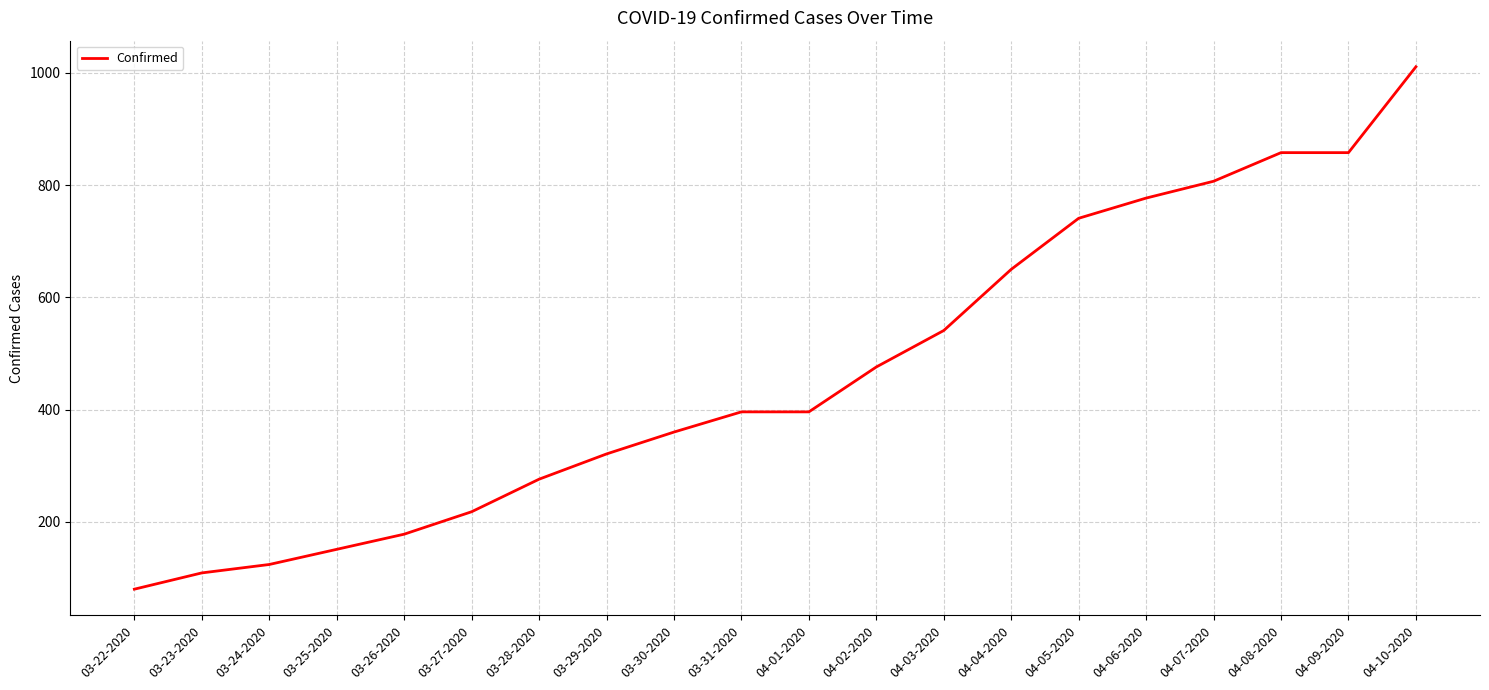

Which category has the highest value across all series?

04-10-2020